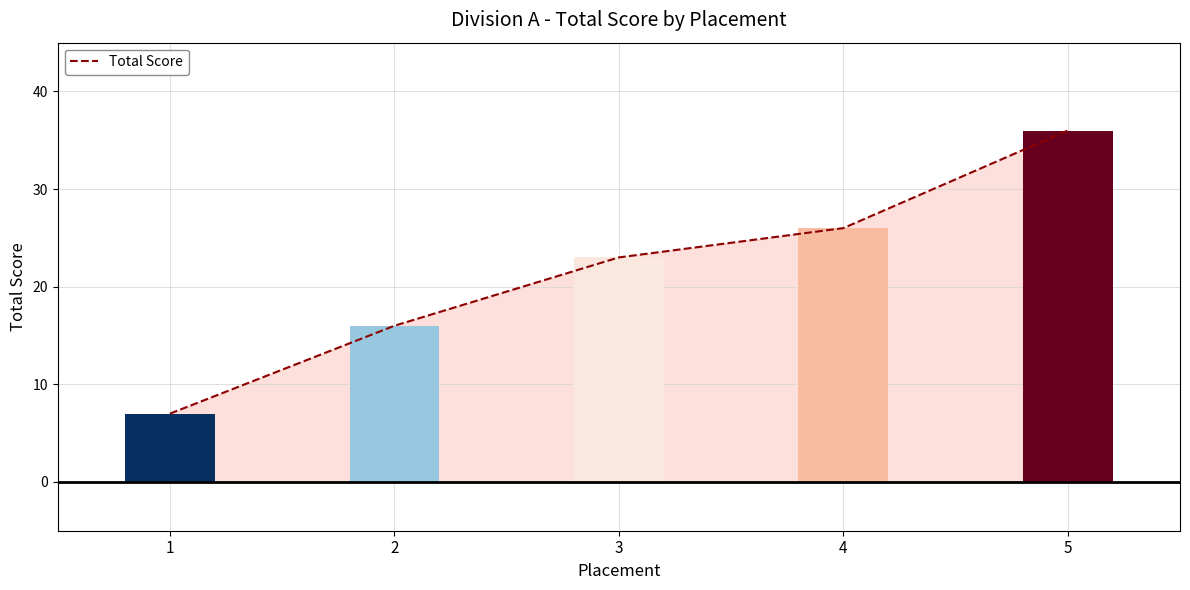

List the labels in order of value, smallest first.

1, 2, 3, 4, 5